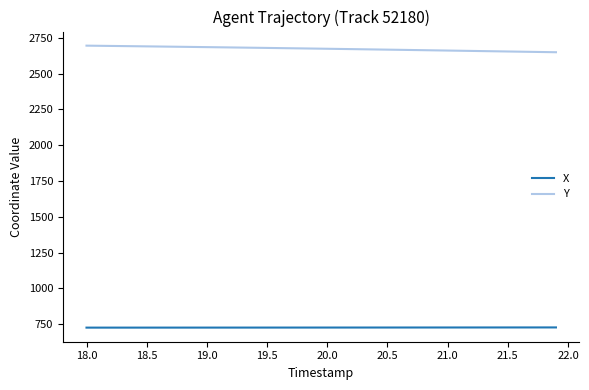

What is the highest value of the Y series?

2695.4